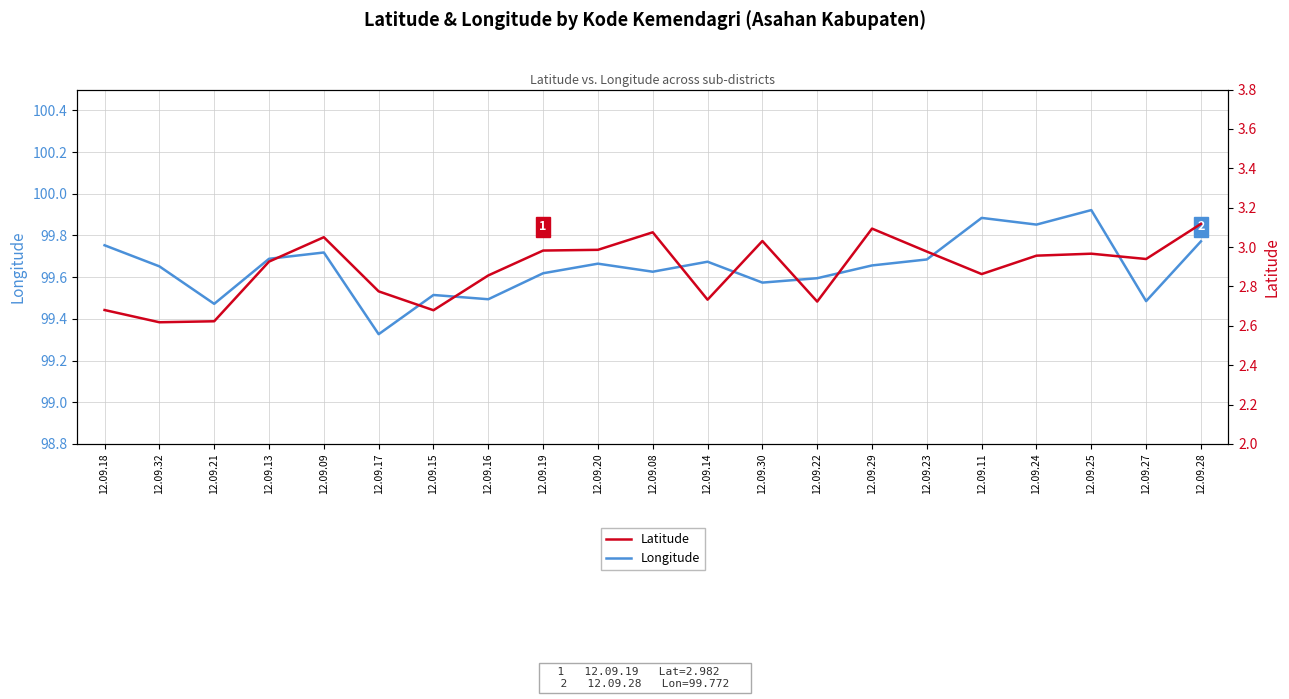

Count the Longitude values in the range 99 to 100.

21